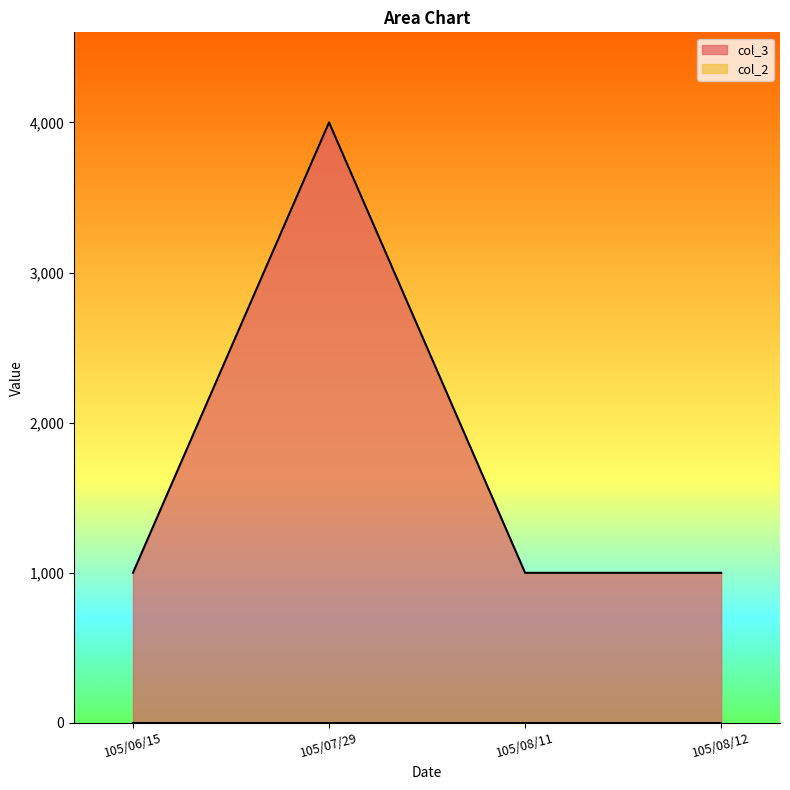

Read the value at 105/08/12.

1000